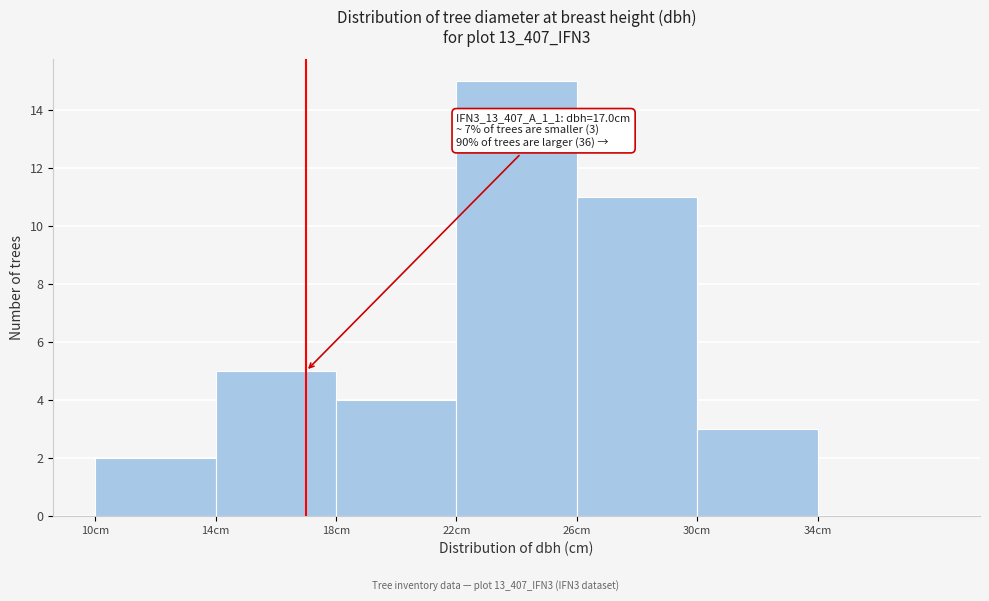

Which range on the x-axis has the tallest bar?

22 to 26